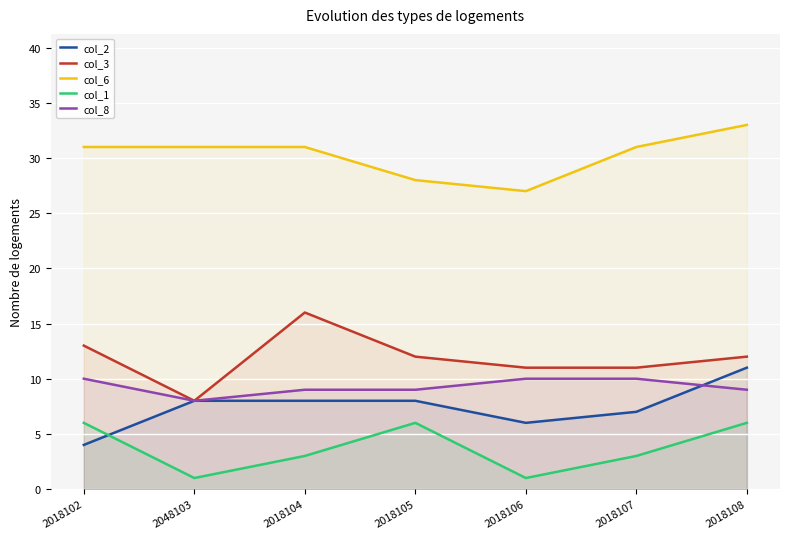

Reading left to right, extract all data points from this chart.

col_2: 2018102=4	2048103=8	2018104=8	2018105=8	2018106=6	2018107=7	2018108=11
col_3: 2018102=13	2048103=8	2018104=16	2018105=12	2018106=11	2018107=11	2018108=12
col_6: 2018102=31	2048103=31	2018104=31	2018105=28	2018106=27	2018107=31	2018108=33
col_1: 2018102=6	2048103=1	2018104=3	2018105=6	2018106=1	2018107=3	2018108=6
col_8: 2018102=10	2048103=8	2018104=9	2018105=9	2018106=10	2018107=10	2018108=9